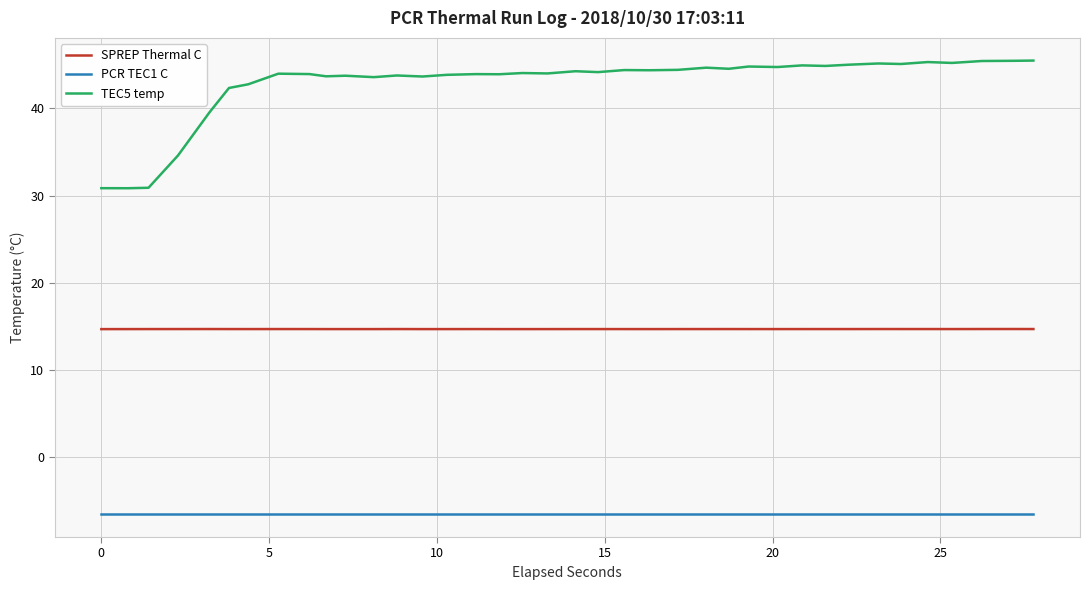

How many lines are shown in the chart?

3